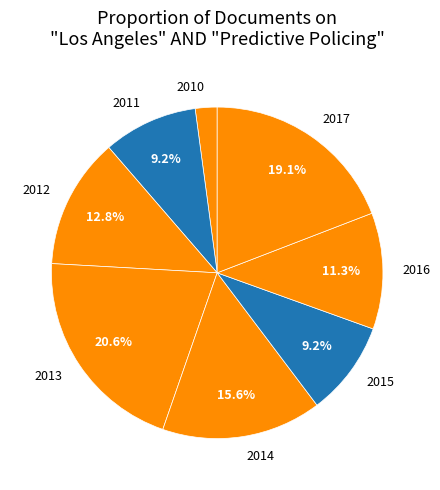

Is it true that 2012 is 19% of the pie?

False